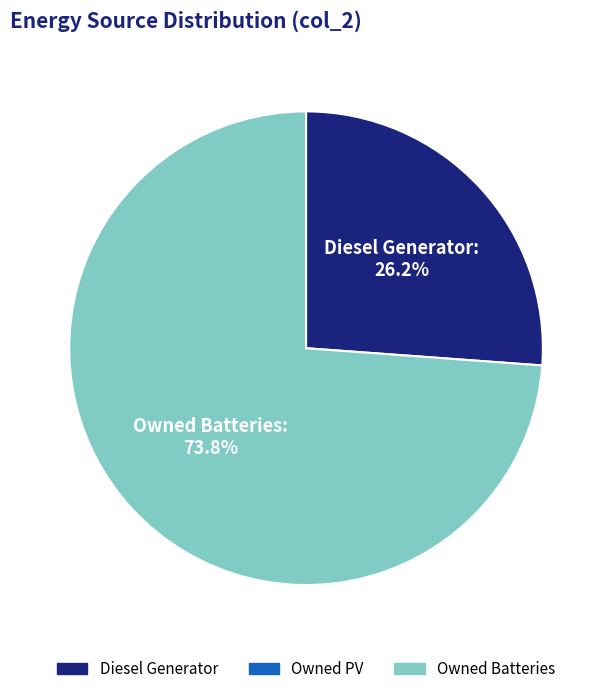

Does any single category account for the majority?

Yes